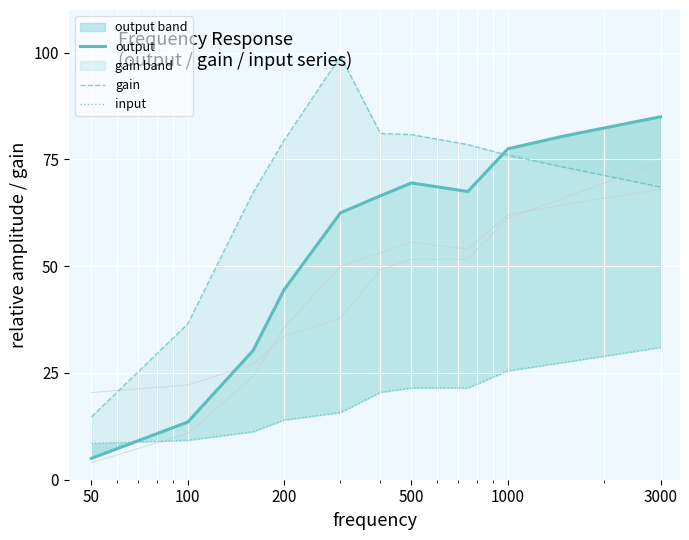

Reading left to right, extract all data points from this chart.

output: 5.0	13.5	30.2	44.5	62.5	66.5	69.5	67.5	77.5	80.5	85.0
gain: 14.7	36.5	67.2	79.5	99.2	81.1	80.8	78.5	76.0	73.2	68.5
input: 8.5	9.2	11.2	14.0	15.8	20.5	21.5	21.5	25.5	27.5	31.0